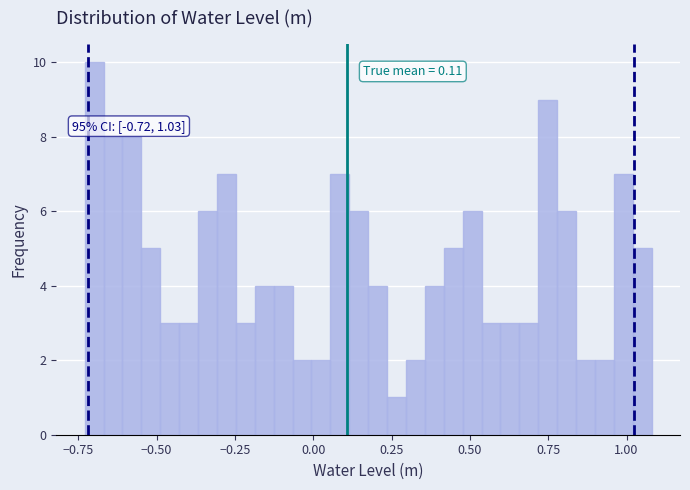

Around what value on the x-axis is the tallest bar? Give the approximate position of its centre, as read against the axis.

-0.70